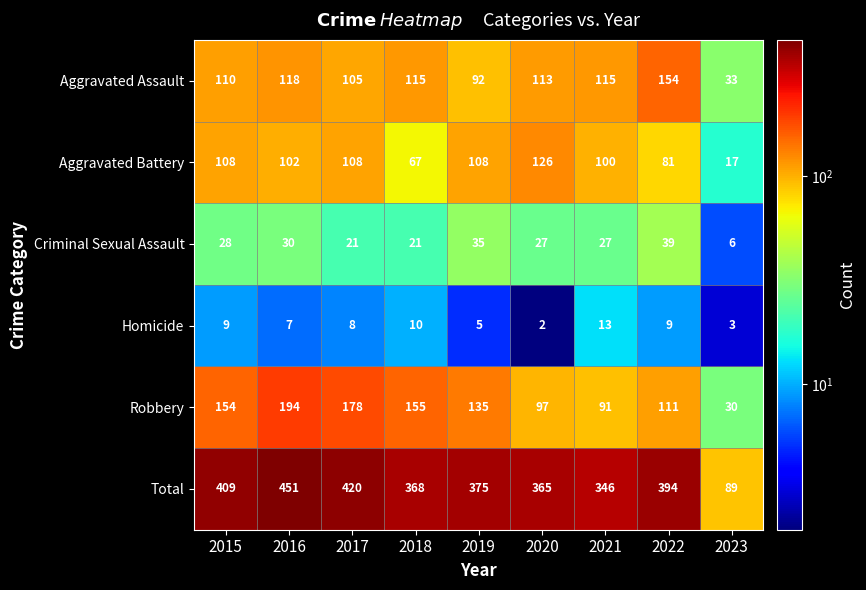

What is the highest value of the Criminal Sexual Assault series?

39